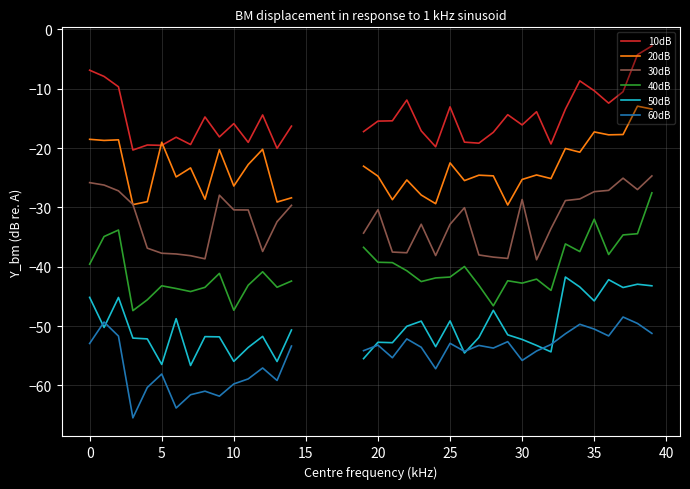

At how many categories does at least one series exceed -22?

36